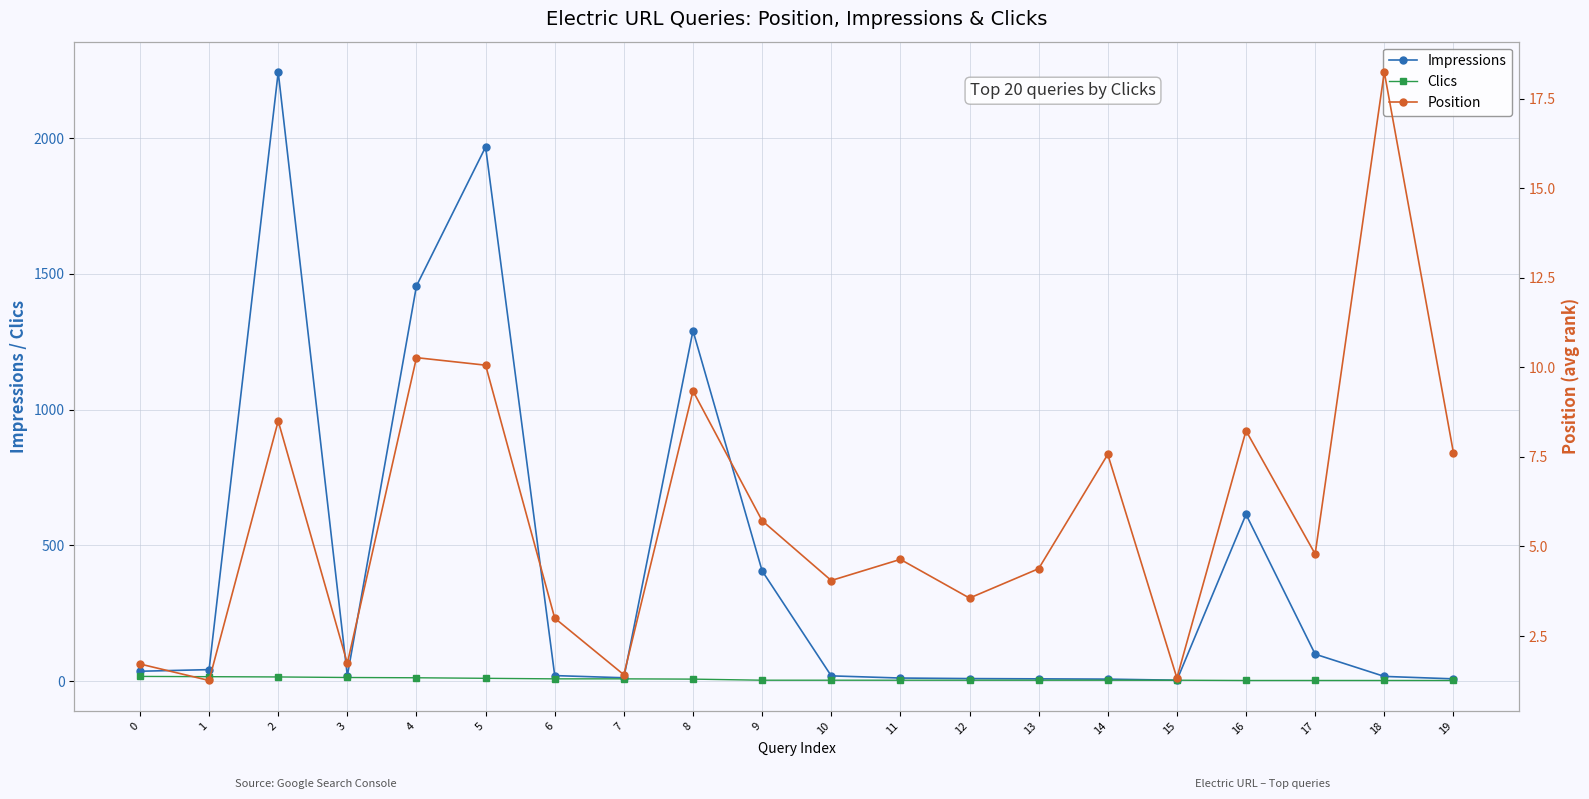

Which series has the largest range (max minus min)?

Impressions